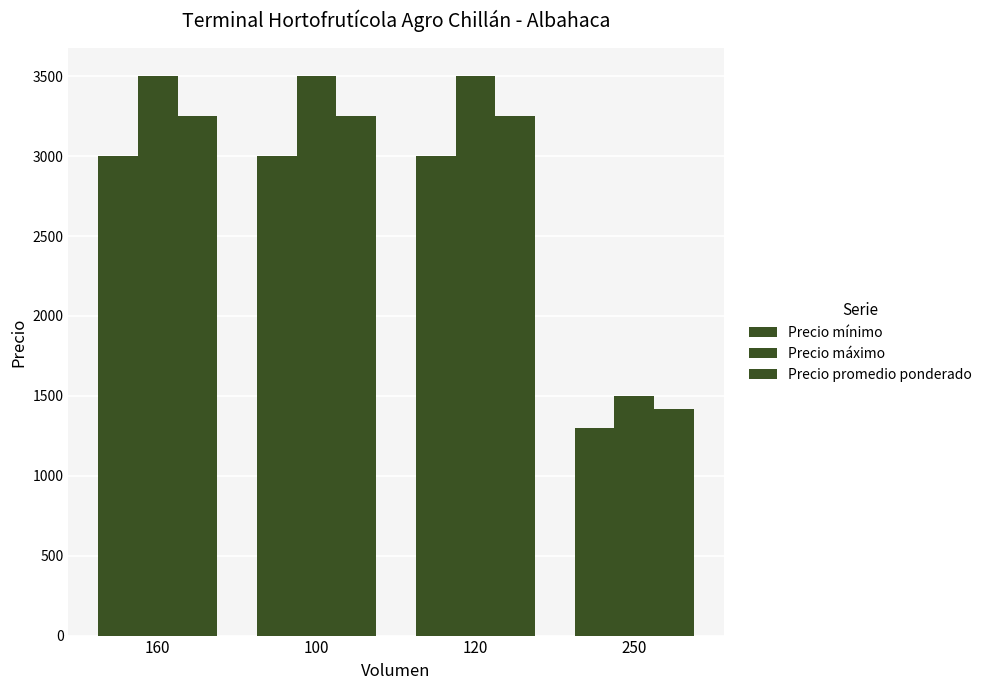

Reading right to left, extract all data points from this chart.

Precio mínimo: 250=1300	120=3000	100=3000	160=3000
Precio máximo: 250=1500	120=3500	100=3500	160=3500
Precio promedio ponderado: 250=1420	120=3250	100=3250	160=3250